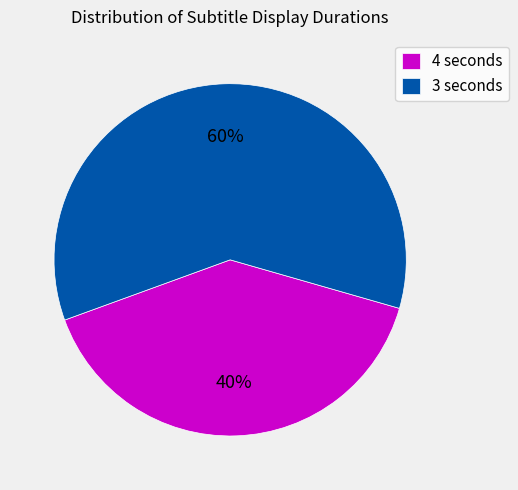

Does any single category account for the majority?

Yes